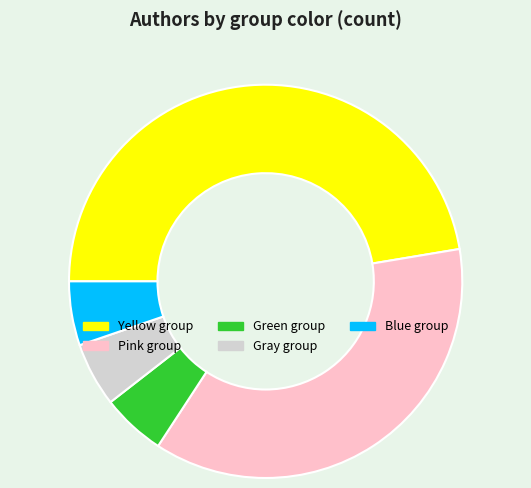

Does any single category account for the majority?

No